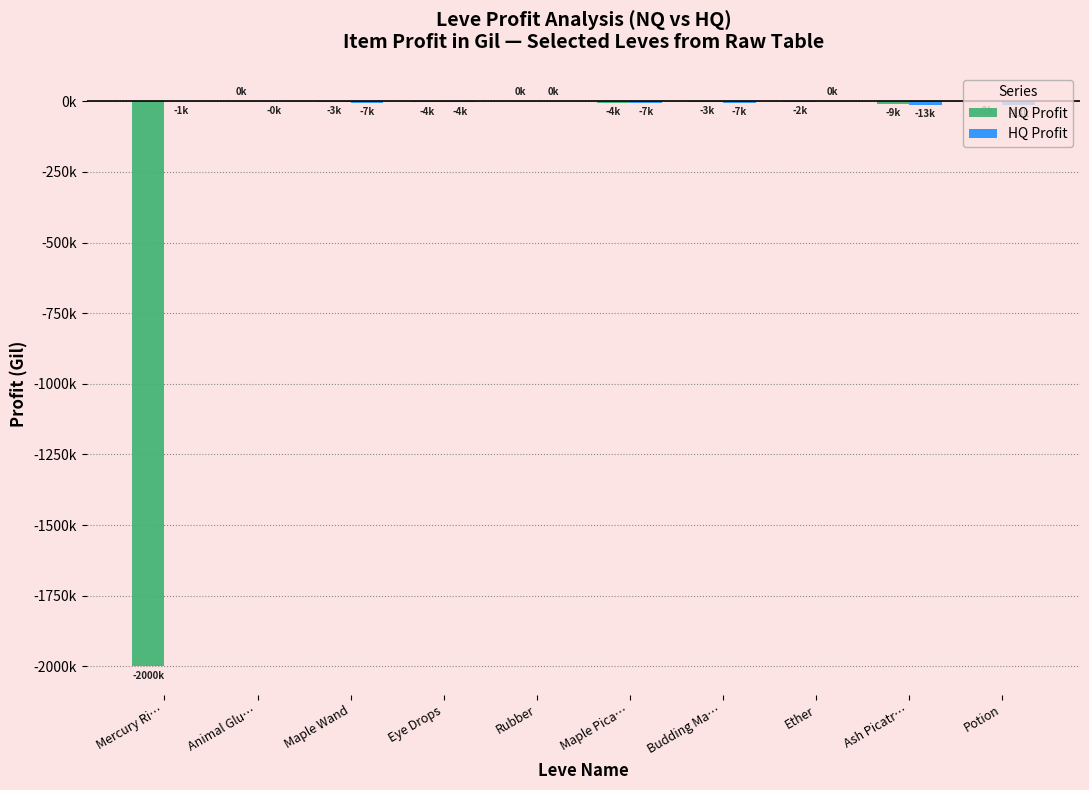

How many distinct data groups are displayed?

2